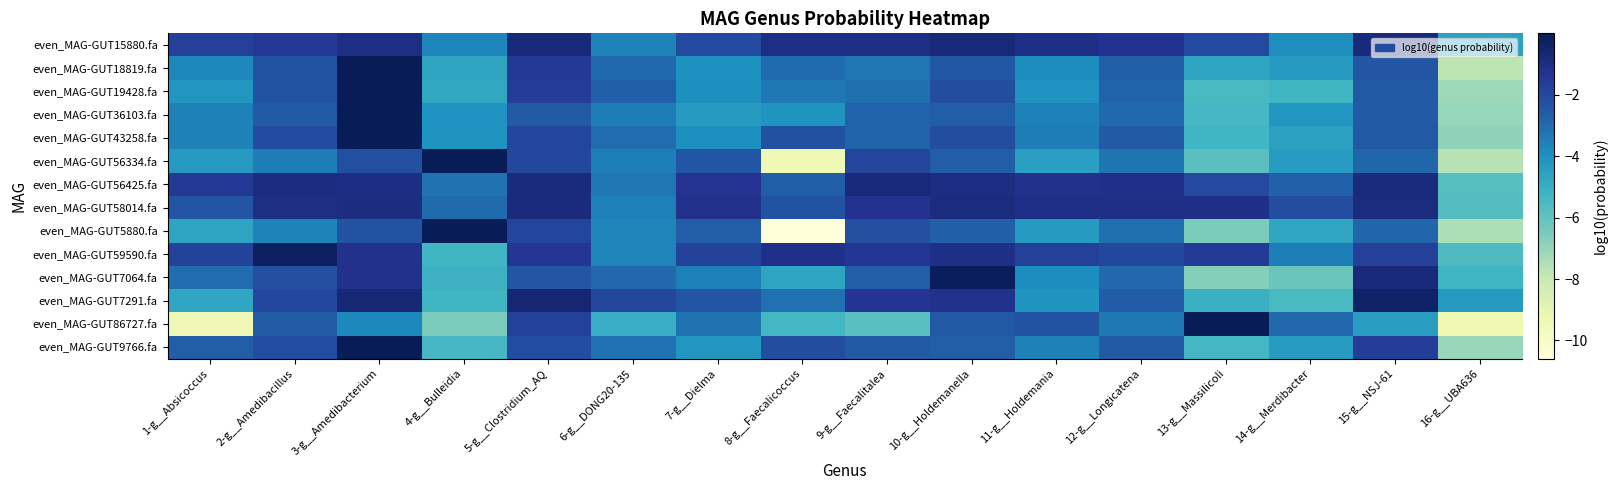

What is the total value across all series at 10-g__Holdemanella?

-25.1